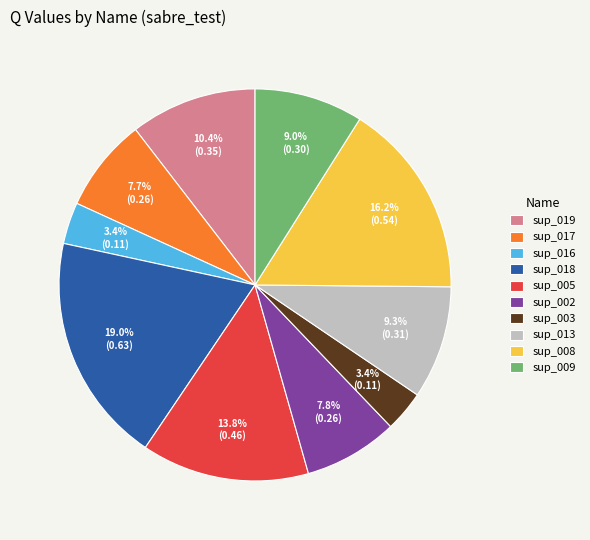

Which slice is the largest?

sup_018